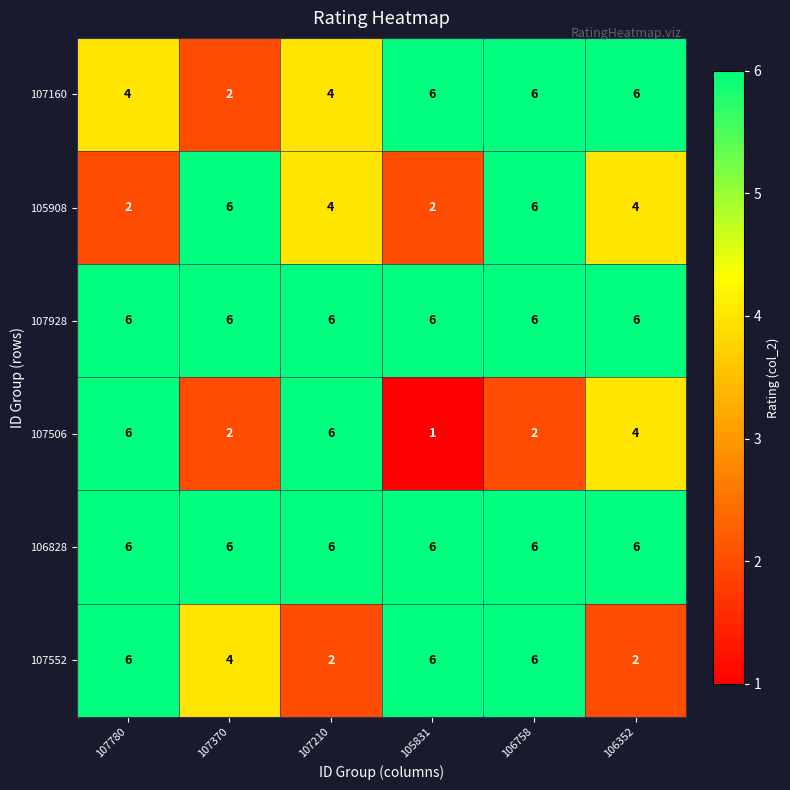

Between 107780 and 106352, which series saw the biggest shift?

107552